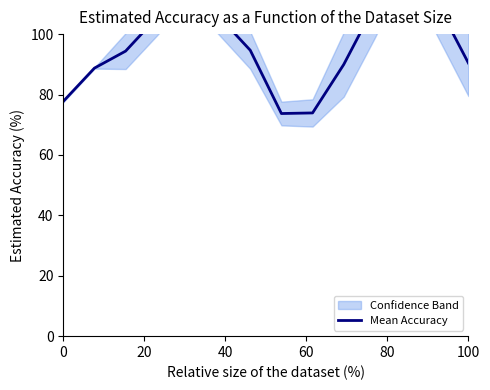

Does the chart display data point markers on the line(s)?

No